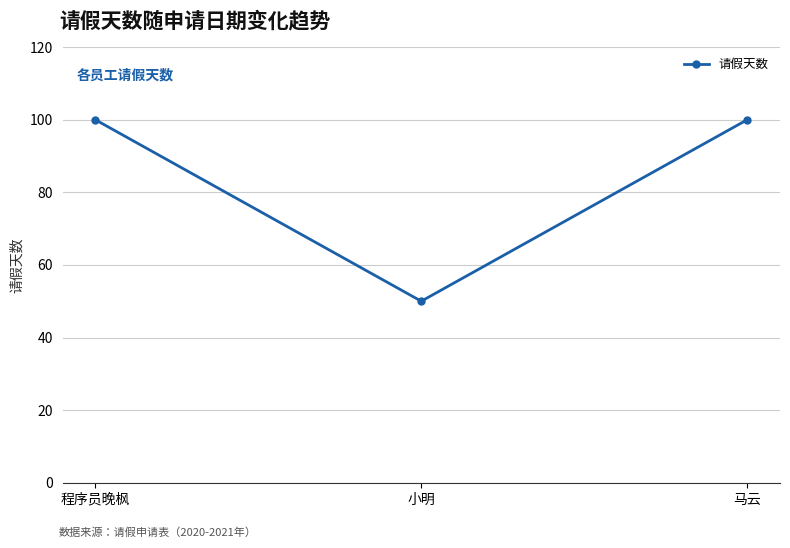

What is the sum of the values at 小明 and 马云?

150